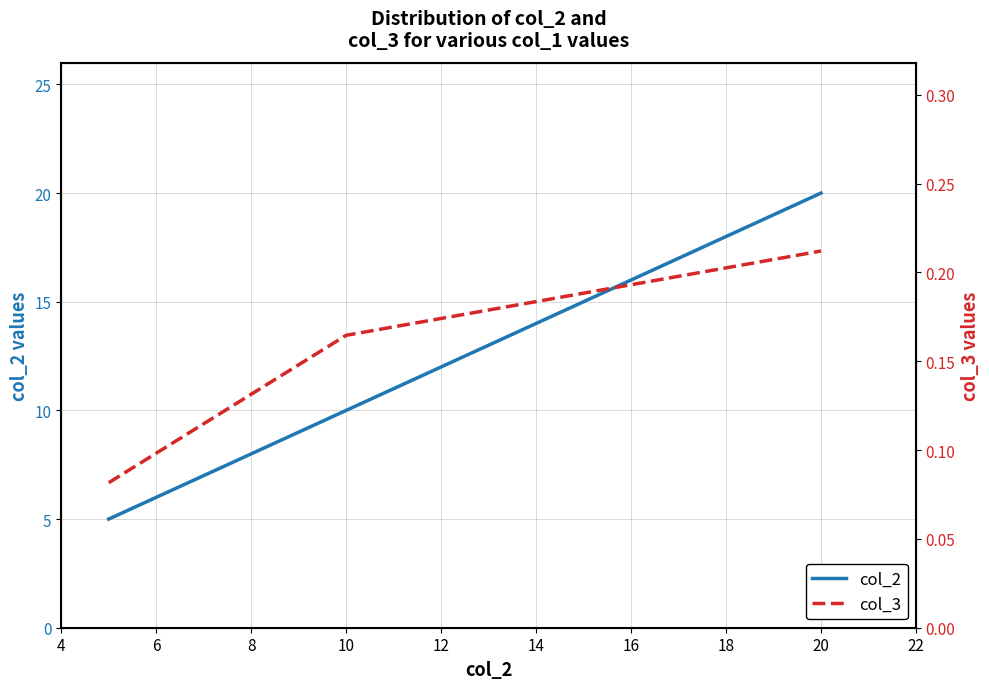

Does the chart display data point markers on the line(s)?

No